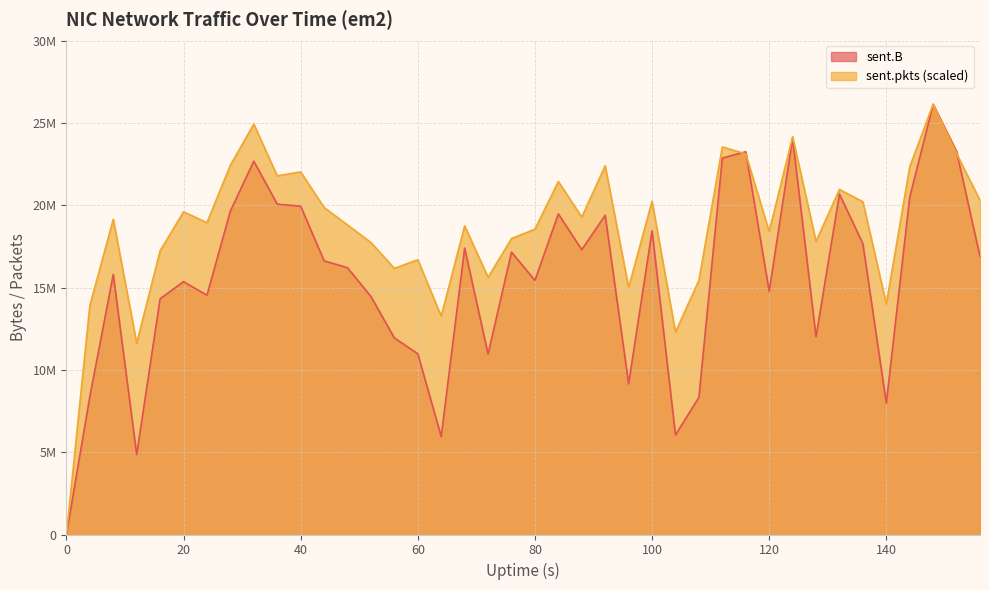

Reading left to right, extract all data points from this chart.

sent.B: 0.0	8383395.0	15802624.0	4857433.0	14325534.0	15364701.0	14541577.0	19660863.0	22686297.0	20073221.0	19953158.0	16630937.0	16210388.0	14462891.0	11943716.0	10983476.0	5952929.0	17404873.0	10966526.0	17160181.0	15443232.0	19483162.0	17307373.0	19397458.0	9161103.0	18454206.0	6049210.0	8331847.0	22872260.0	23259641.0	14779760.0	24074252.0	12012687.0	20688224.0	17673040.0	7984812.0	20498285.0	26145372.0	23276835.0	16892372.0
sent.pkts: 0.0	13905039.7	19153822.6	11621395.6	17241097.7	19606676.2	18952308.3	22441162.9	24939054.3	21795099.2	22033151.8	19873516.5	18810584.0	17745437.0	16172075.4	16698559.2	13268941.0	18756883.7	15627322.5	17984596.8	18551494.2	21451307.0	19288903.6	22406285.4	15006171.3	20251632.6	12296247.0	15443523.8	23552813.1	23129301.0	18407555.4	24167874.6	17809102.2	20971880.1	20219523.2	14001921.5	22343173.8	26145372.0	23145355.7	20309208.1